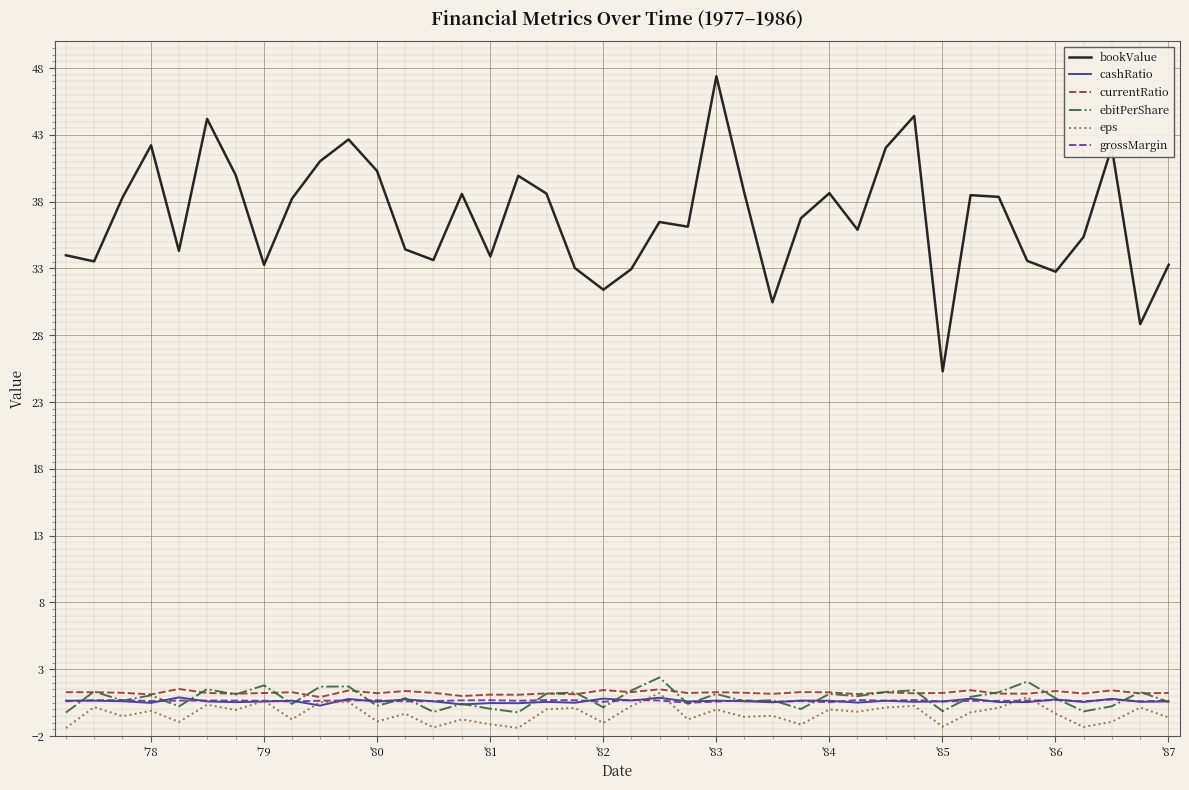

True or false: bookValue and ebitPerShare cross at least once.

False